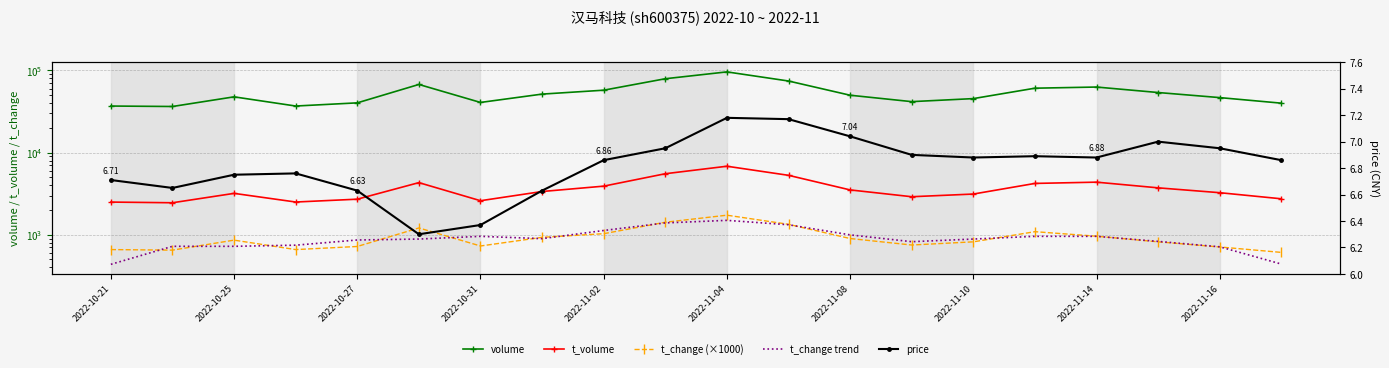

Where is t_volume nearest to the value 4635?

2022-11-14